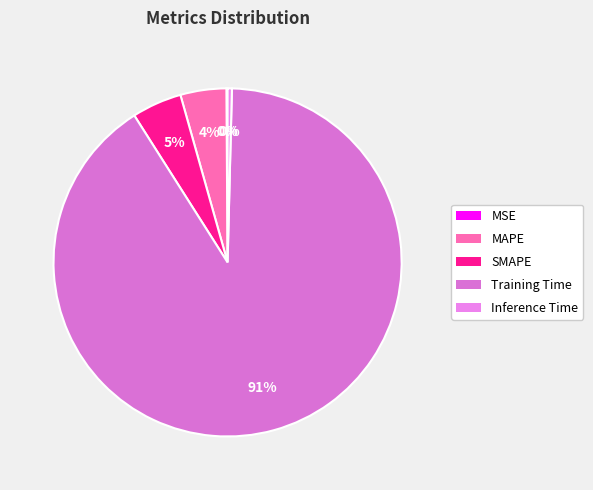

Combined, what portion of the pie is Training Time and MSE?

90.7%